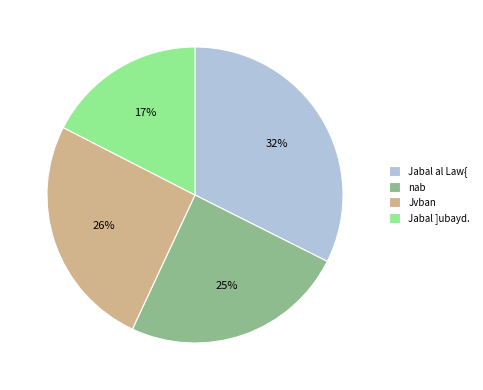

Count the number of slices in the pie.

4